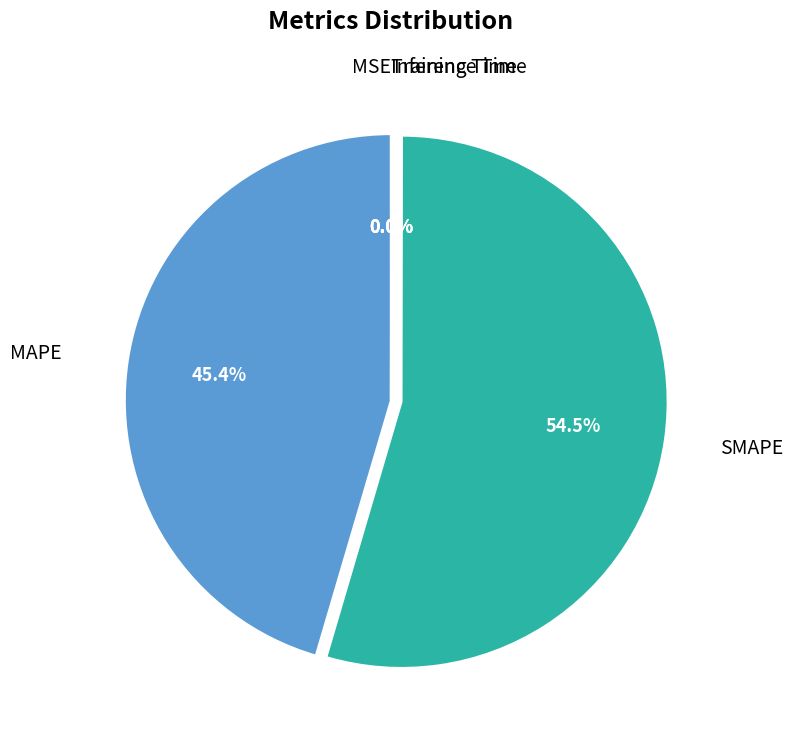

Is there any slice that represents more than half of the pie?

Yes